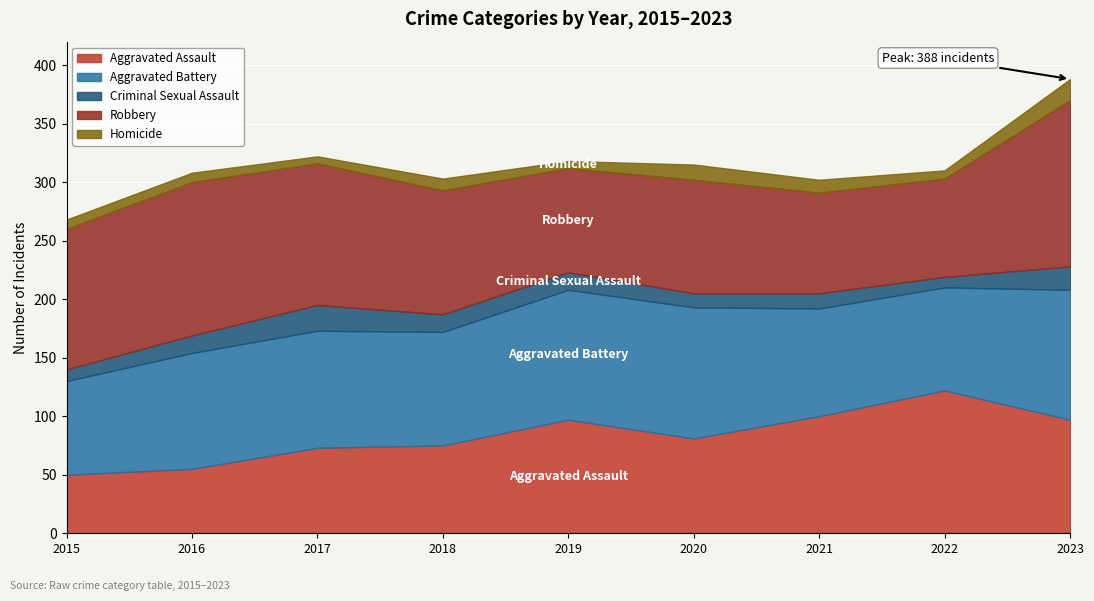

Reading right to left, list all the values displayed in this chart.

Aggravated Assault: 97	122	100	81	97	75	73	55	50
Aggravated Battery: 111	88	92	112	111	97	100	99	80
Criminal Sexual Assault: 20	9	13	12	15	15	22	15	10
Robbery: 142	84	86	97	89	106	121	131	120
Homicide: 18	7	11	13	6	10	6	8	8